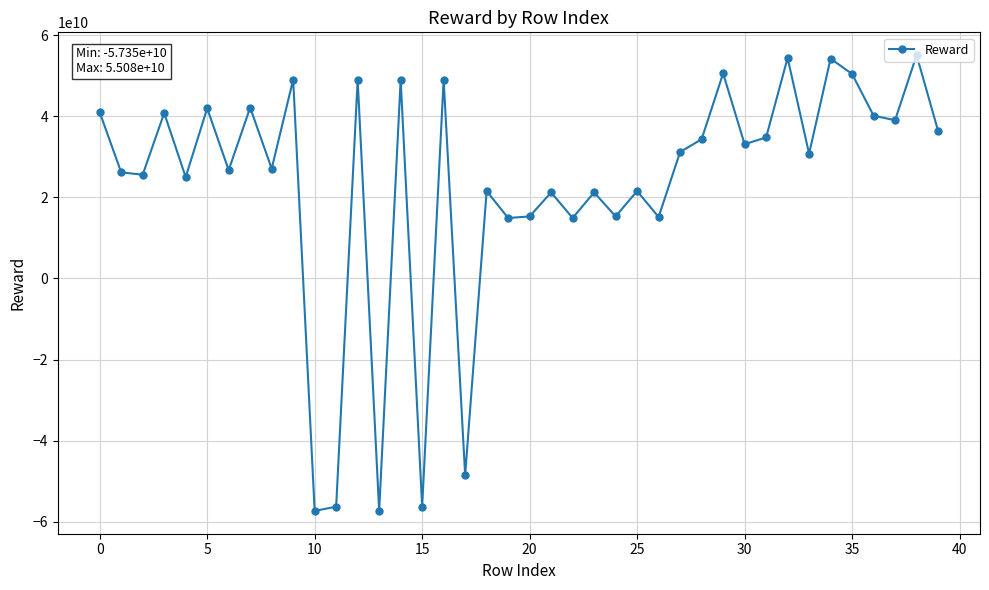

What is the value of the 32nd point from the left?

34764612379.7